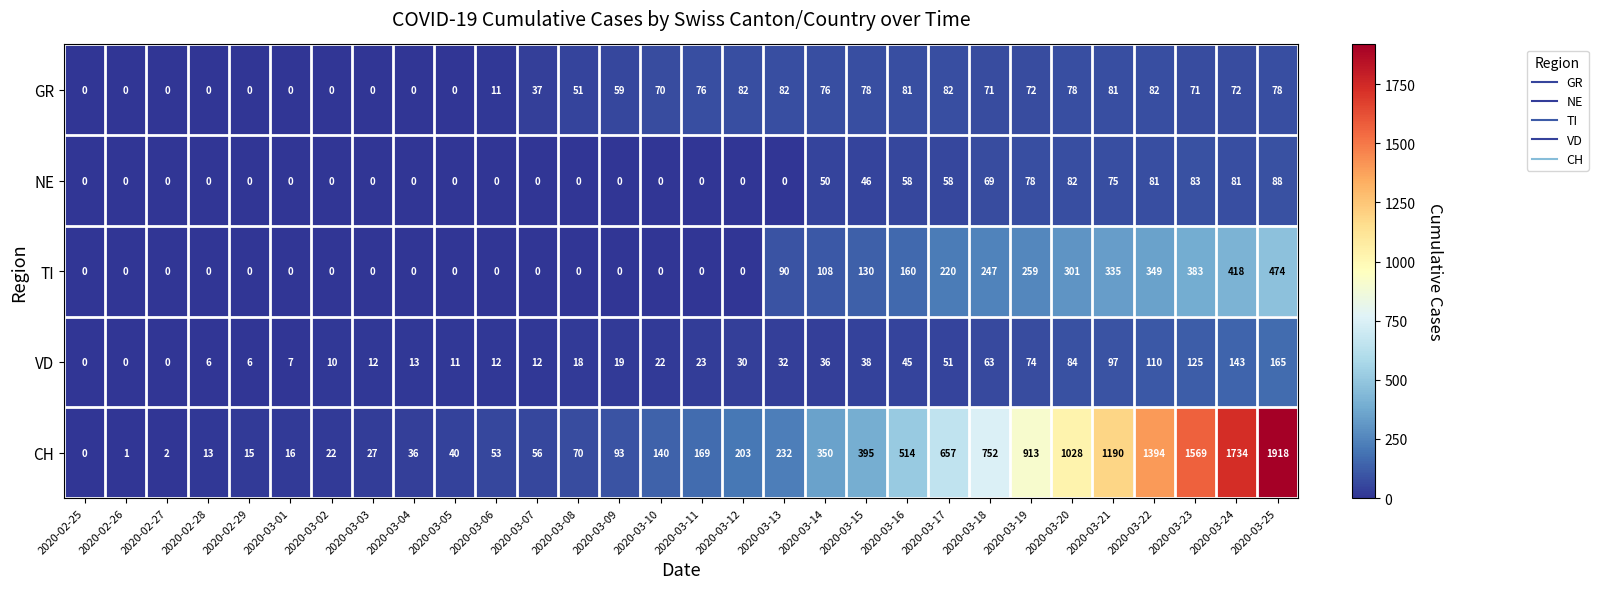

Read the NE value at 2020-03-19, to the nearest 10.

80